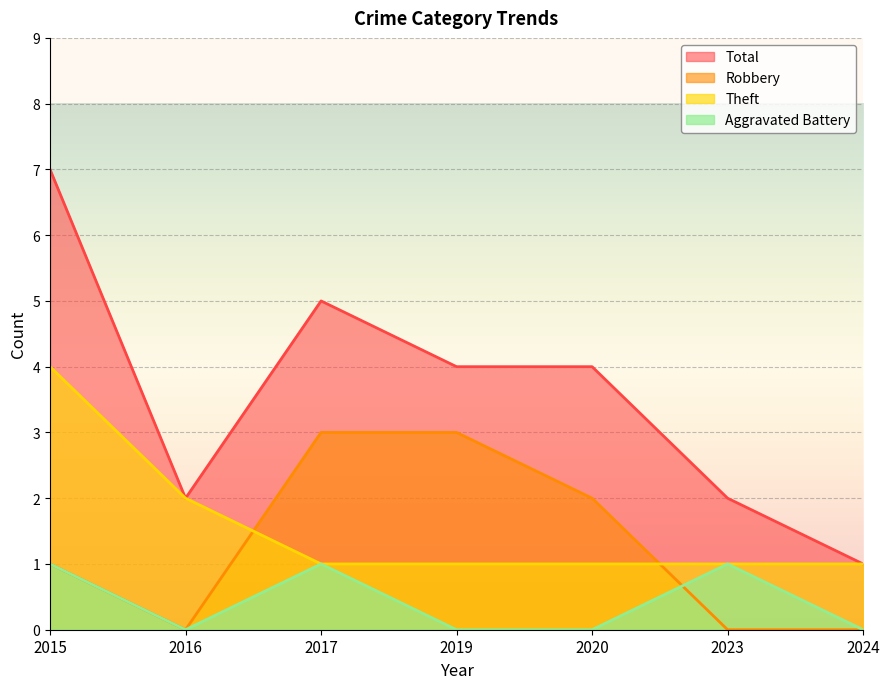

Rank the categories by Theft value from lowest to highest.

2017, 2019, 2020, 2023, 2024, 2016, 2015